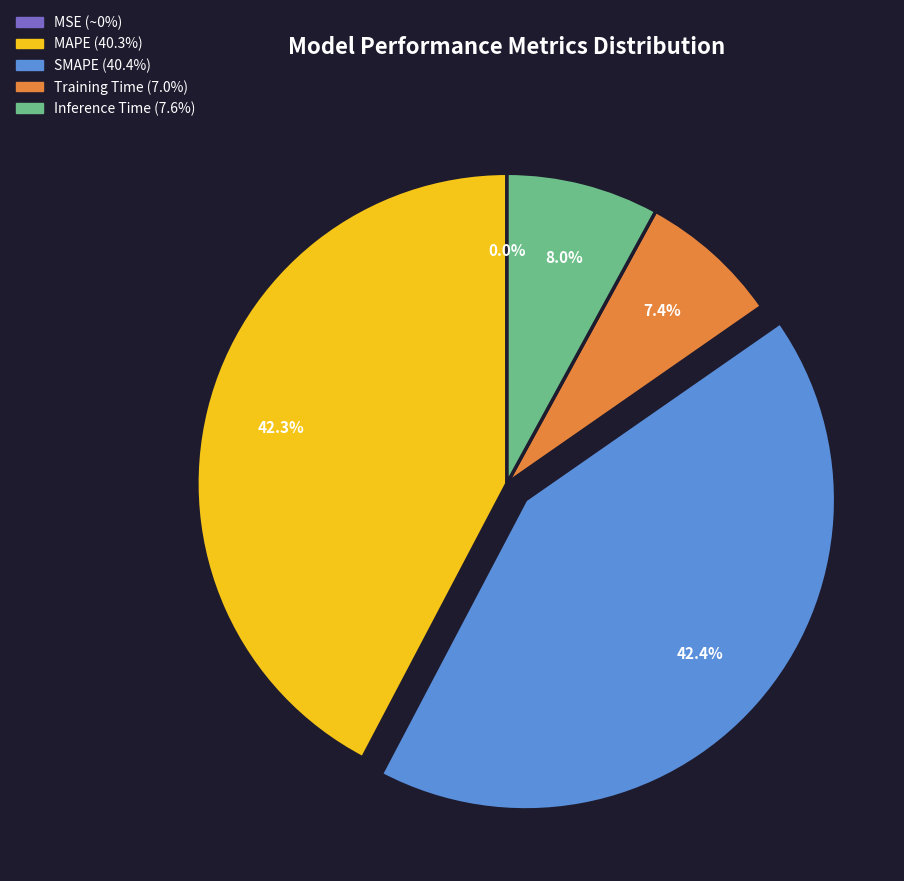

Which has a higher value, MAPE or Training Time?

MAPE